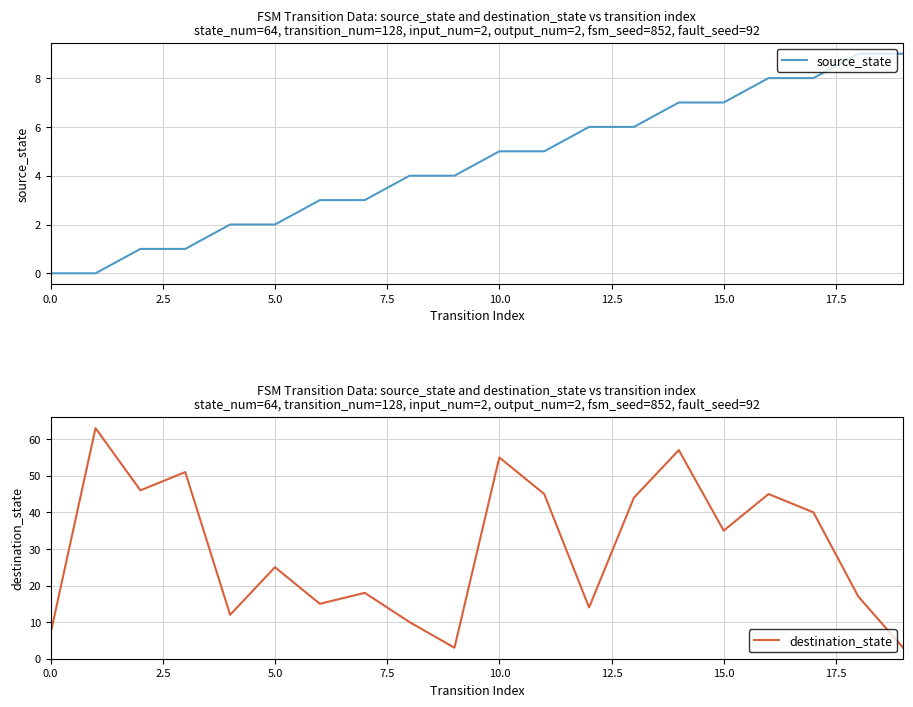

Rank the series by their maximum value, from lowest to highest.

source_state, destination_state